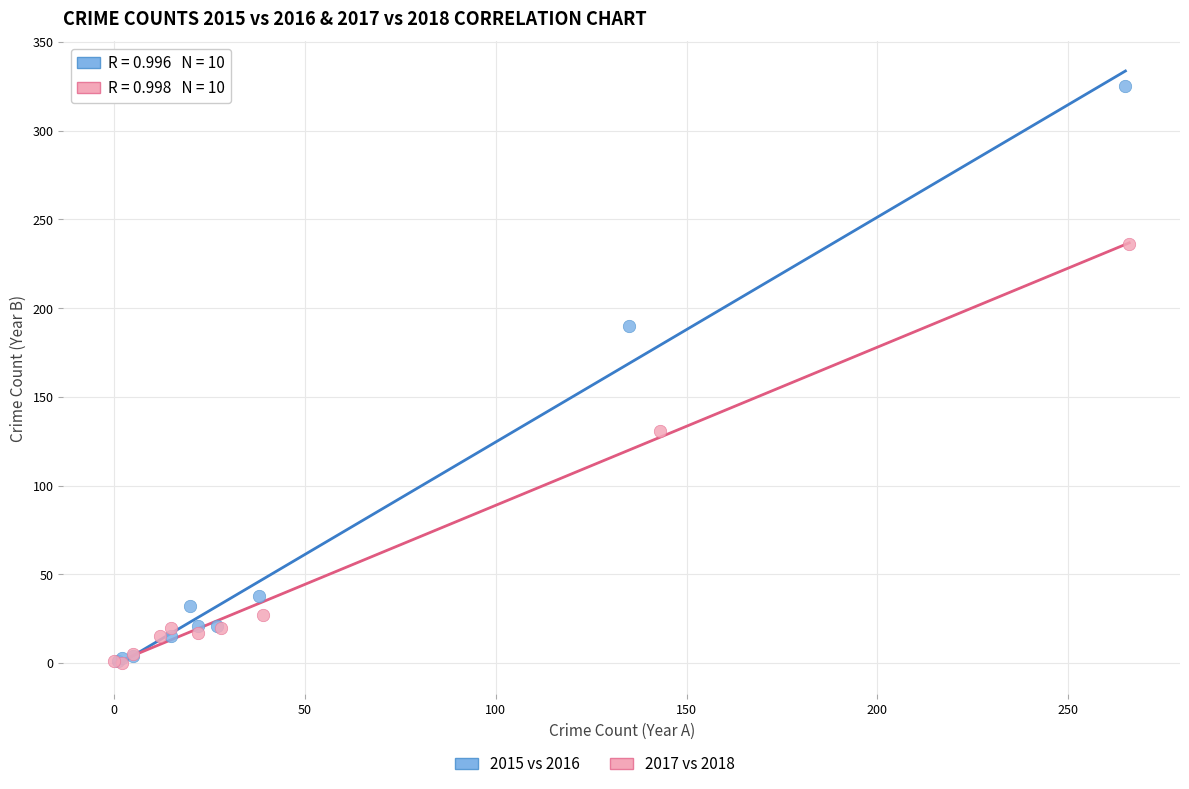

Which series has the widest spread of Y values?

2015 vs 2016